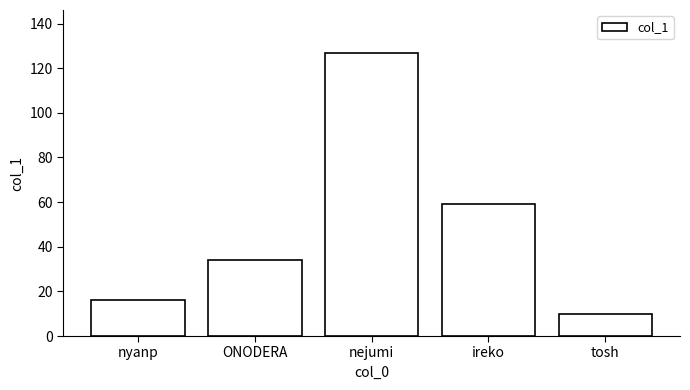

Reading right to left, list all the values displayed in this chart.

tosh=10	ireko=59	nejumi=127	ONODERA=34	nyanp=16